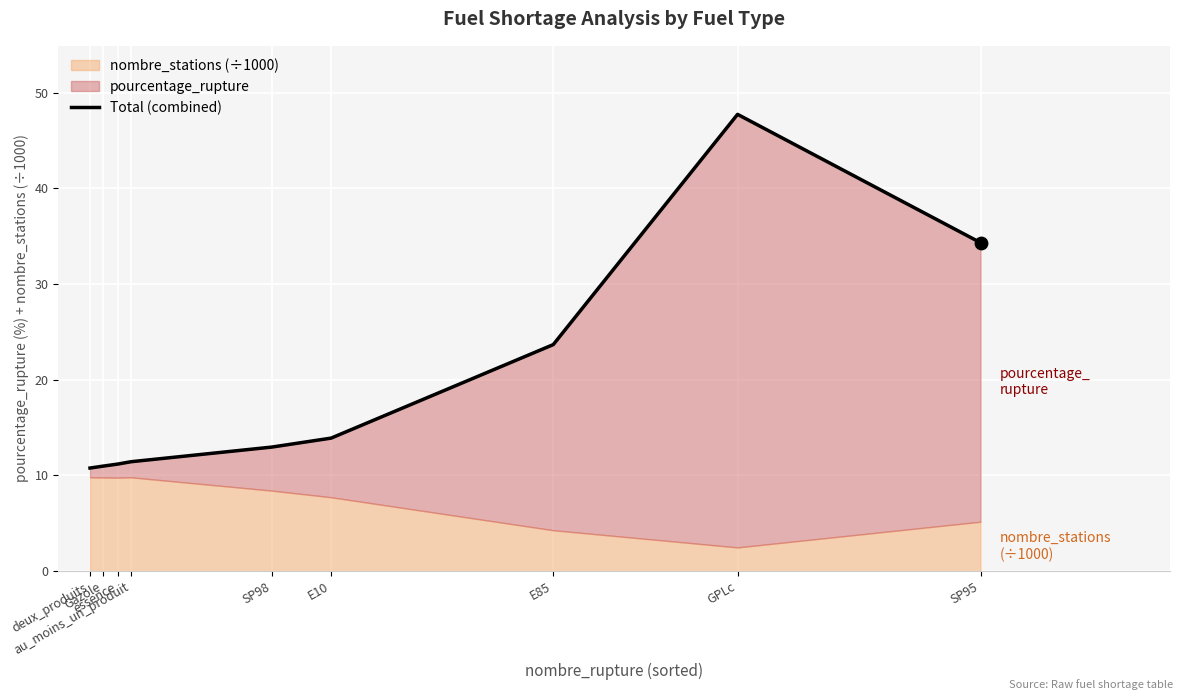

Which has a higher value, deux_produits or E85?

E85